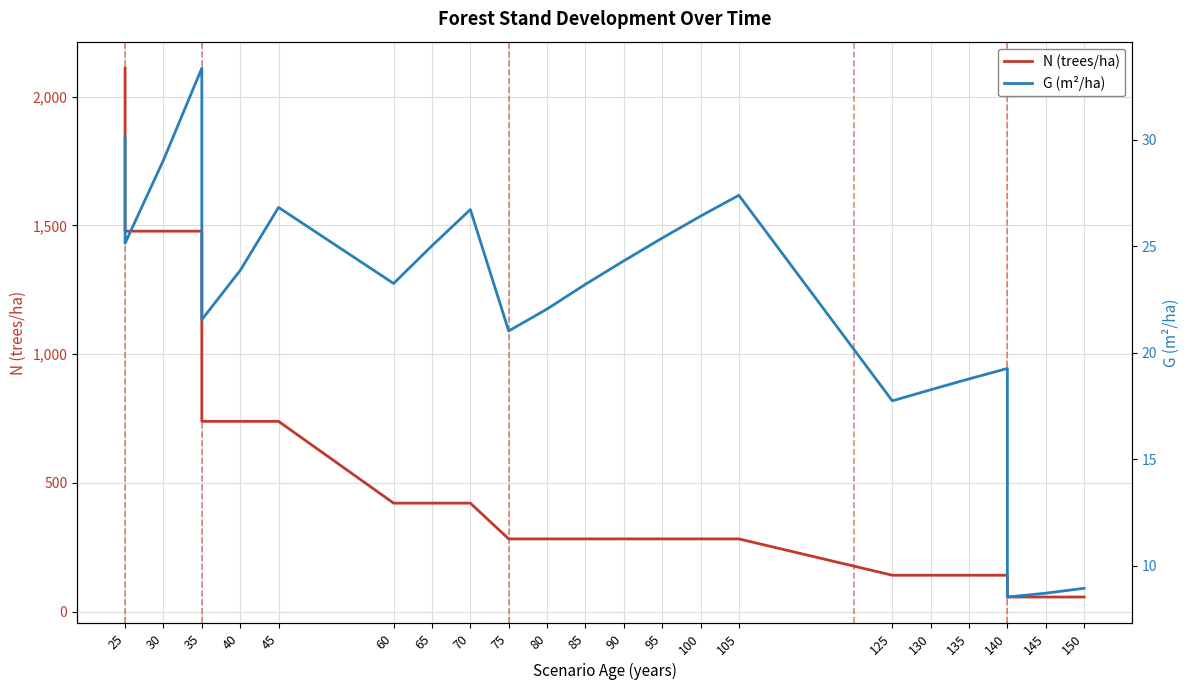

At which label does G (m²/ha) first exceed 25?

25